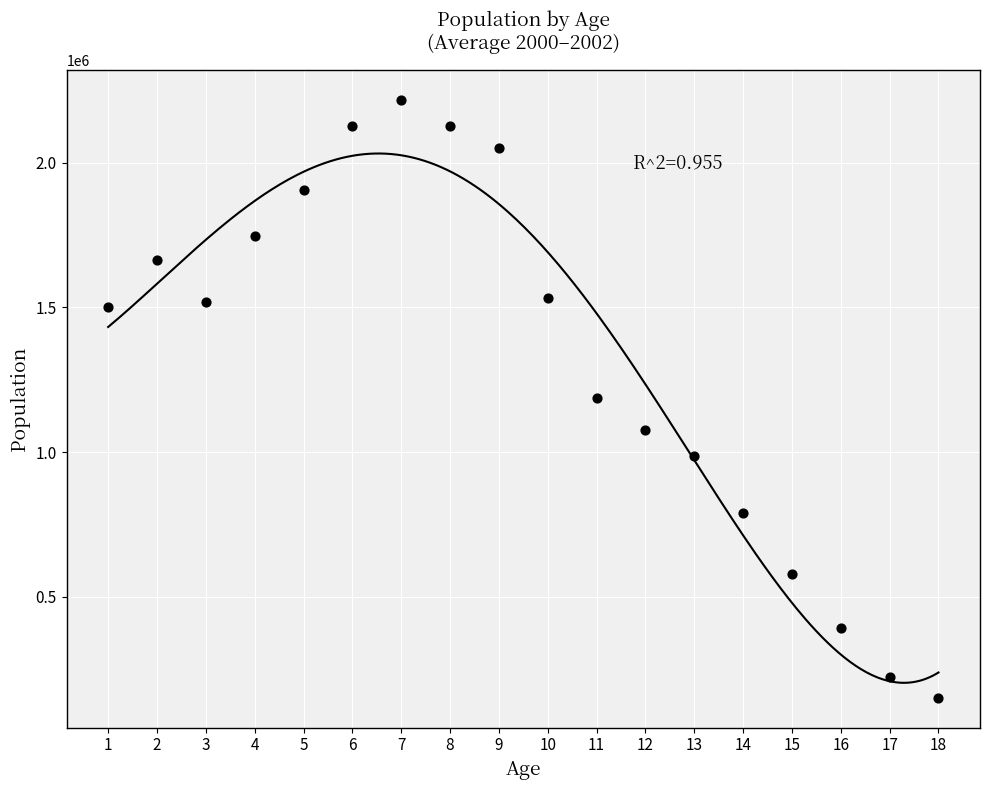

What is the range of X values (max minus min)?

17.0